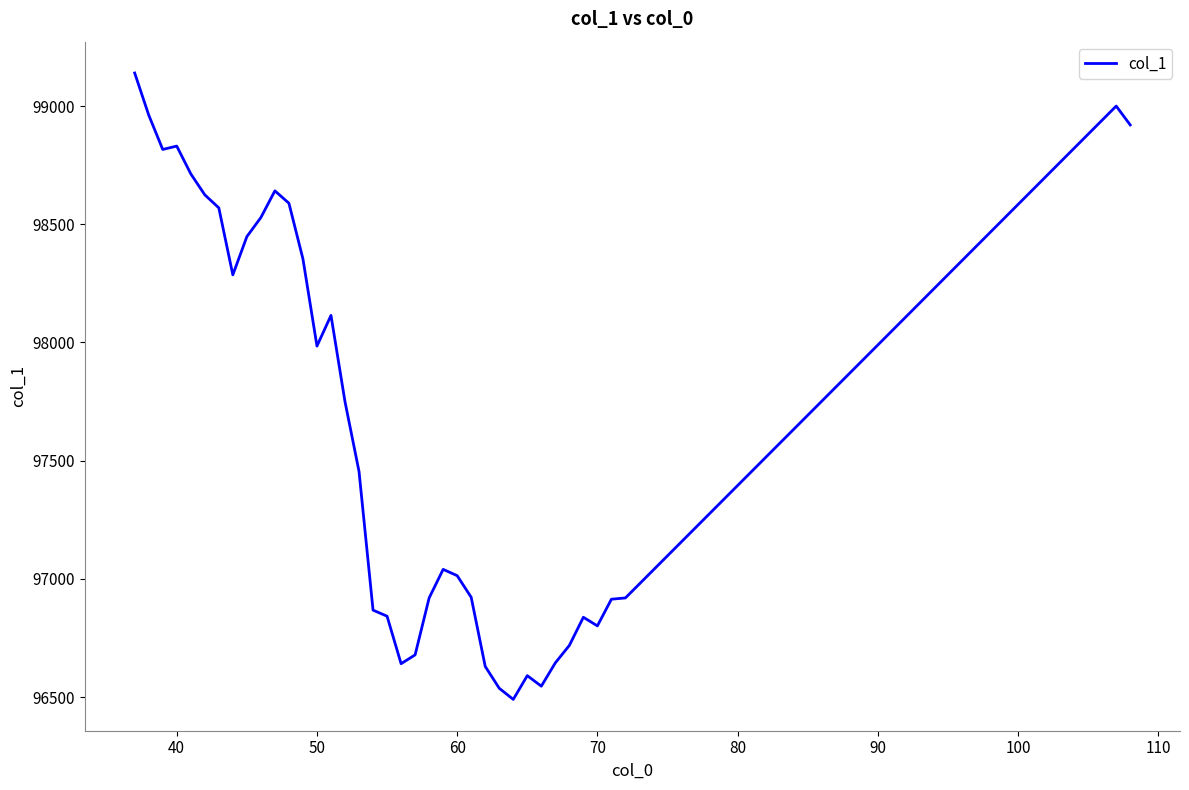

What is the maximum value shown in the chart?

99140.1